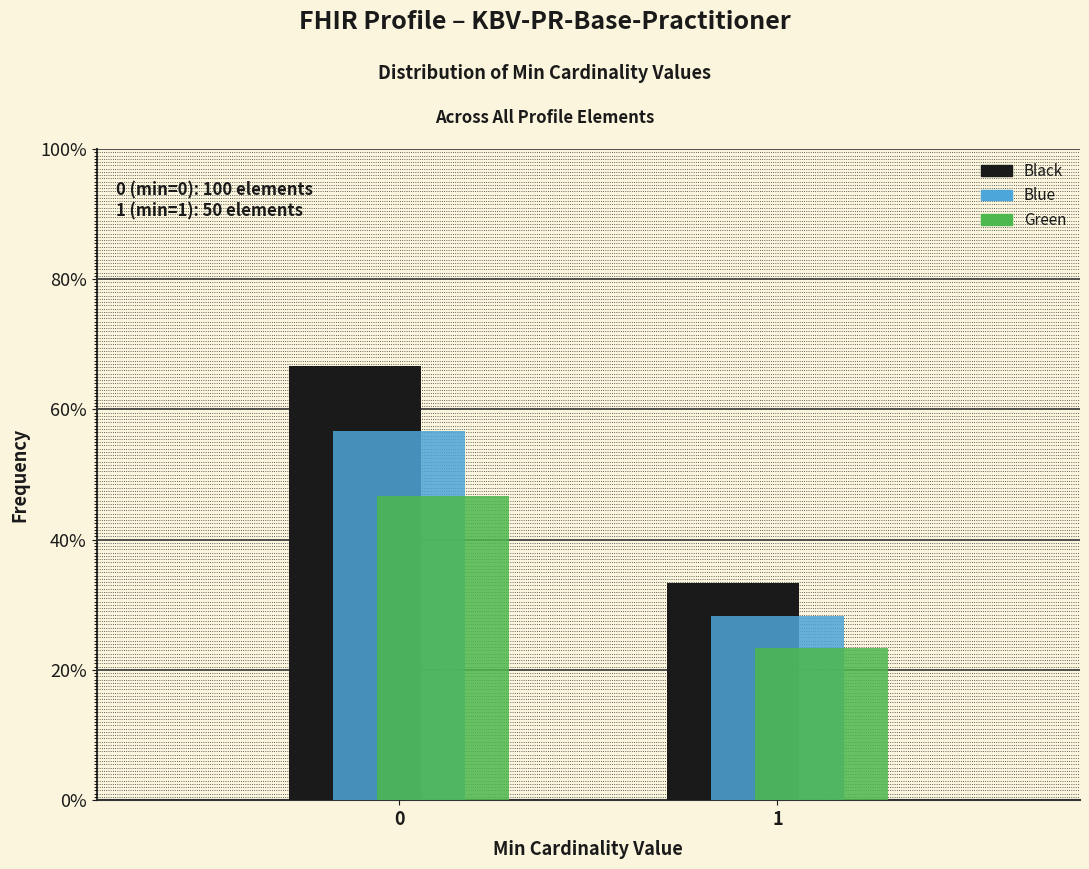

Are the bars horizontal?

No